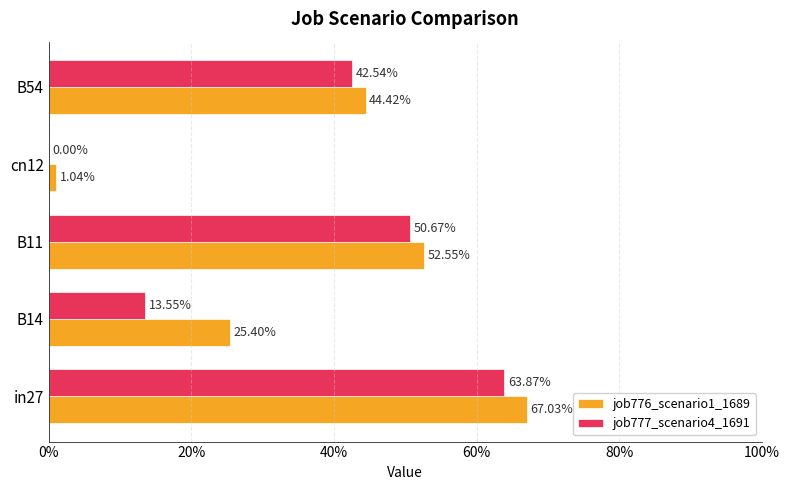

What are all the series names shown in the legend?

job776_scenario1_1689, job777_scenario4_1691